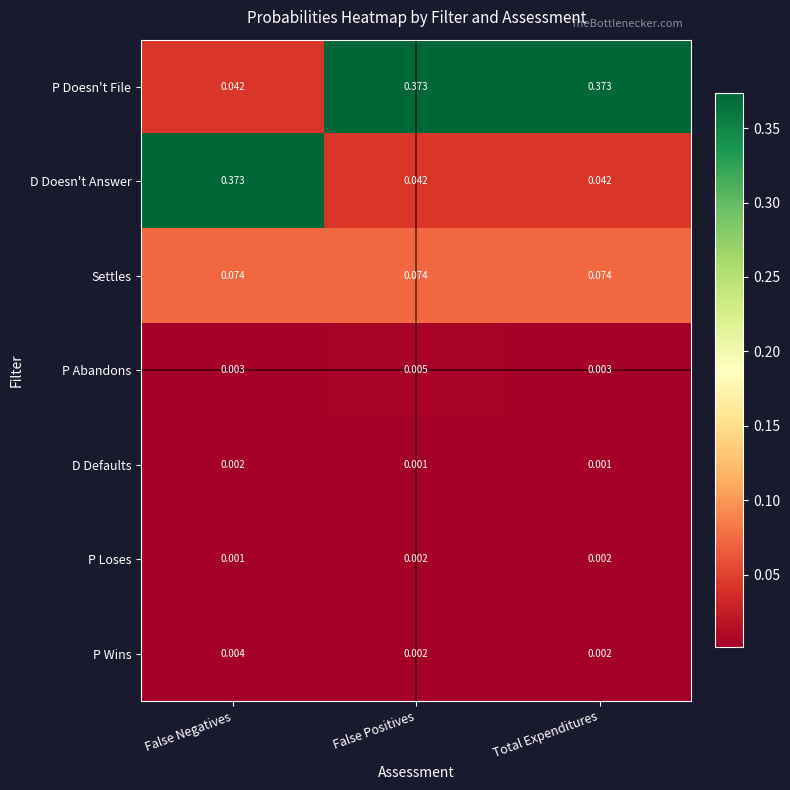

Is the value of P Abandons at Total Expenditures greater than the value of P Wins at Total Expenditures?

Yes